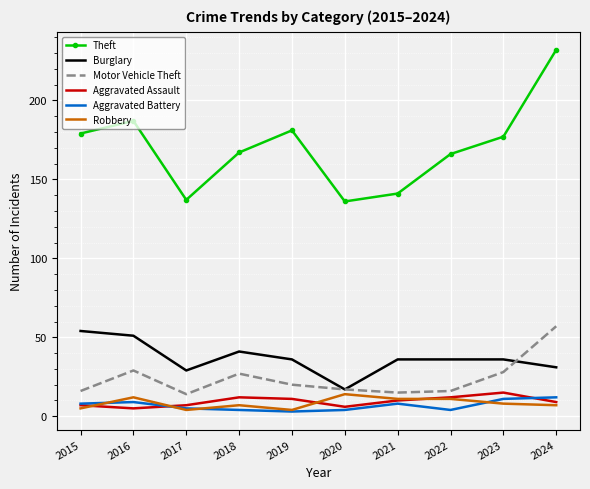

How many Aggravated Battery values are between 4 and 9?

7